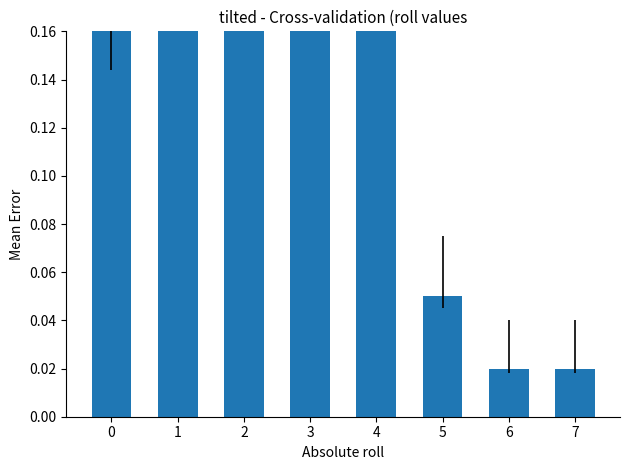

What is the difference between the values at 1 and 3?

0.4